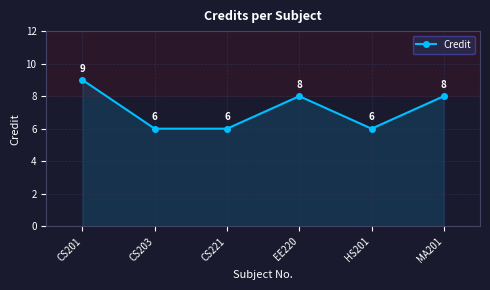

What is the sum of all values?

43